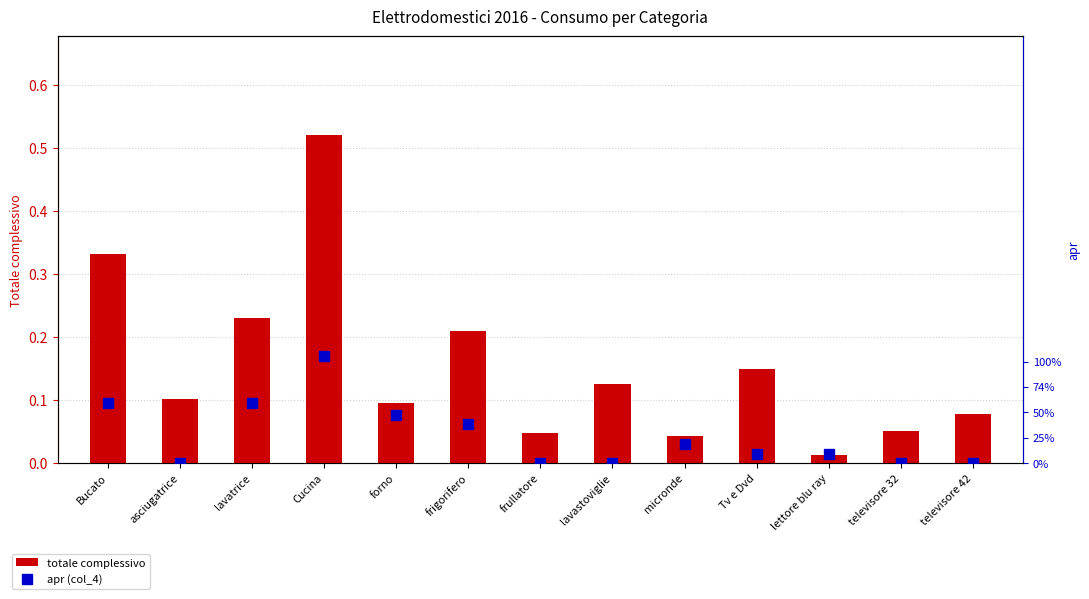

Reading right to left, extract all data points from this chart.

totale complessivo: 0.1	0.1	0.0	0.1	0.0	0.1	0.0	0.2	0.1	0.5	0.2	0.1	0.3
apr (col_4): 0.0	0.0	0.0	0.0	0.0	0.0	0.0	0.0	0.0	0.1	0.1	0.0	0.1